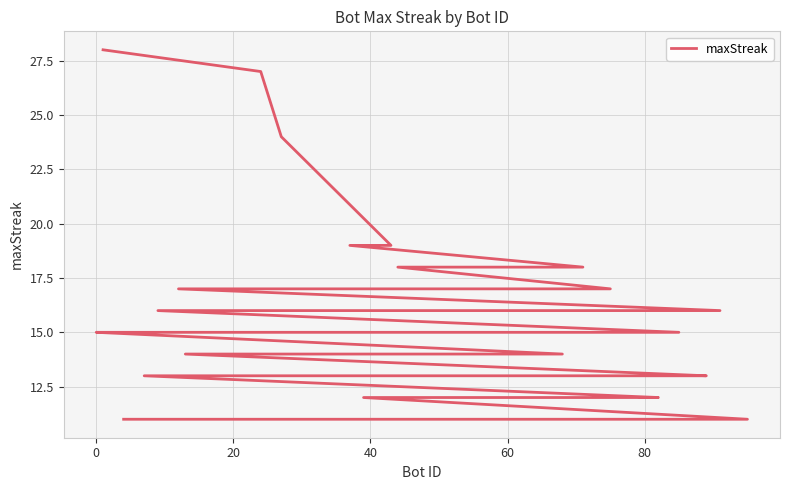

How many distinct data groups are displayed?

1